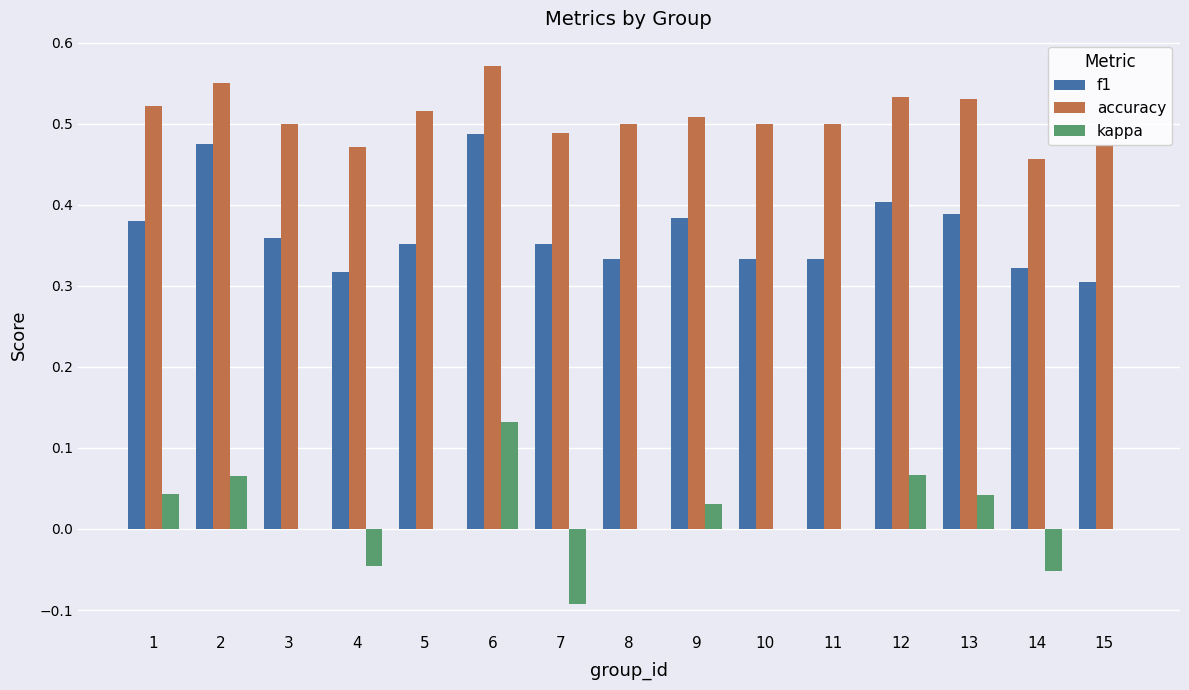

Is the value of kappa at 8 greater than the value of f1 at 14?

No